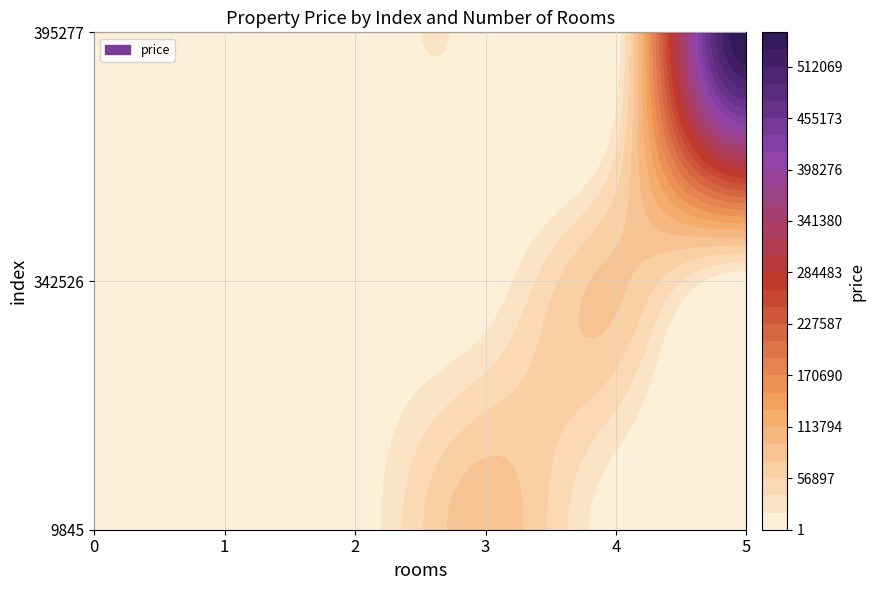

Reading left to right, list all the values displayed in this chart.

9845: 0=0	1=0	2=0	3=90000	4=0	5=0
342526: 0=0	1=0	2=0	3=0	4=79500	5=0
395277: 0=0	1=0	2=0	3=0	4=0	5=550000